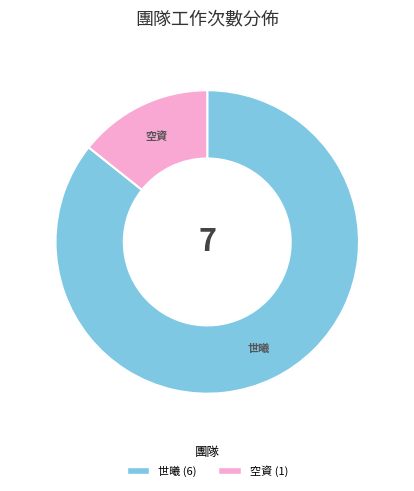

What percentage is the 世曦 slice, to the nearest percent?

86%